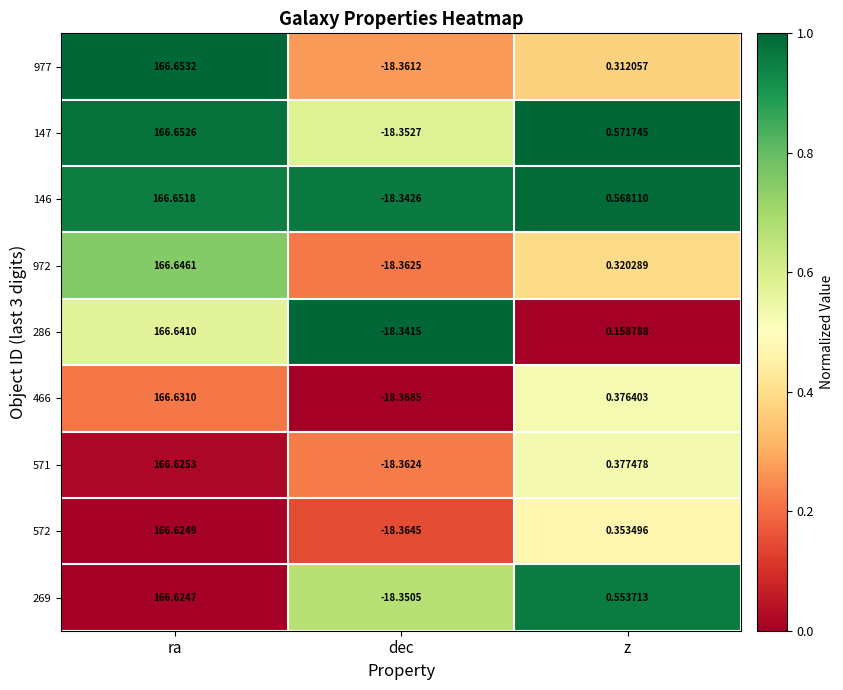

At which label does 146 first exceed 0?

ra